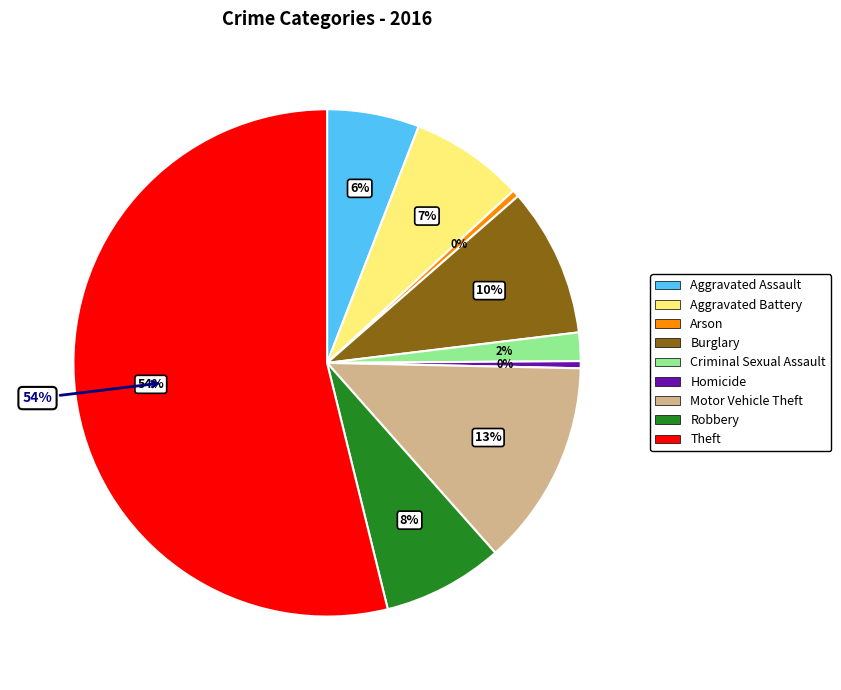

Combined, what portion of the pie is Burglary and Homicide?

10.0%